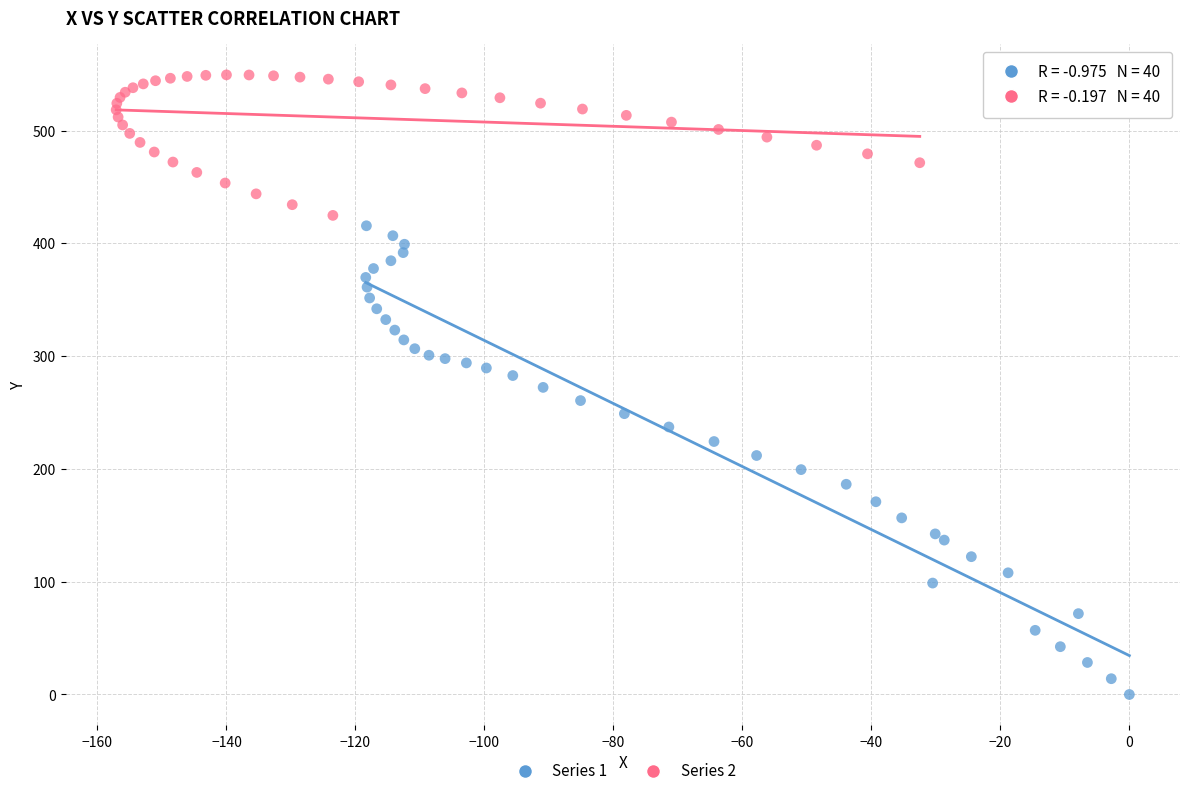

Which series reaches the maximum Y coordinate?

Series 2